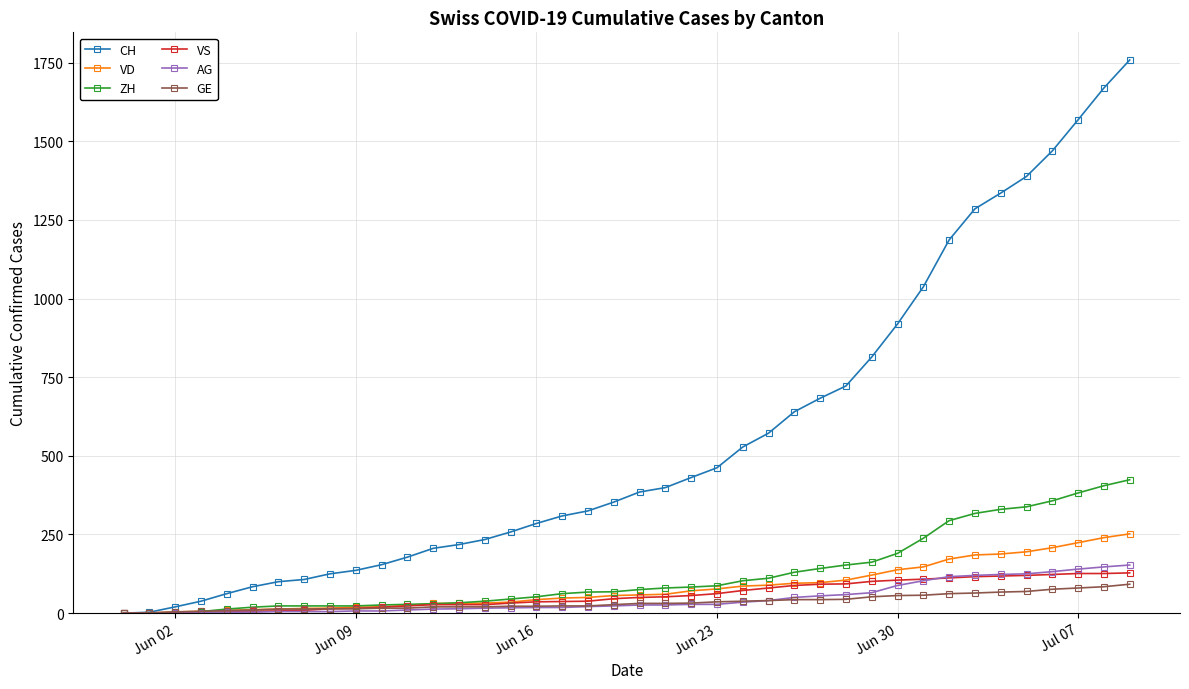

What is the highest value of the GE series?

92